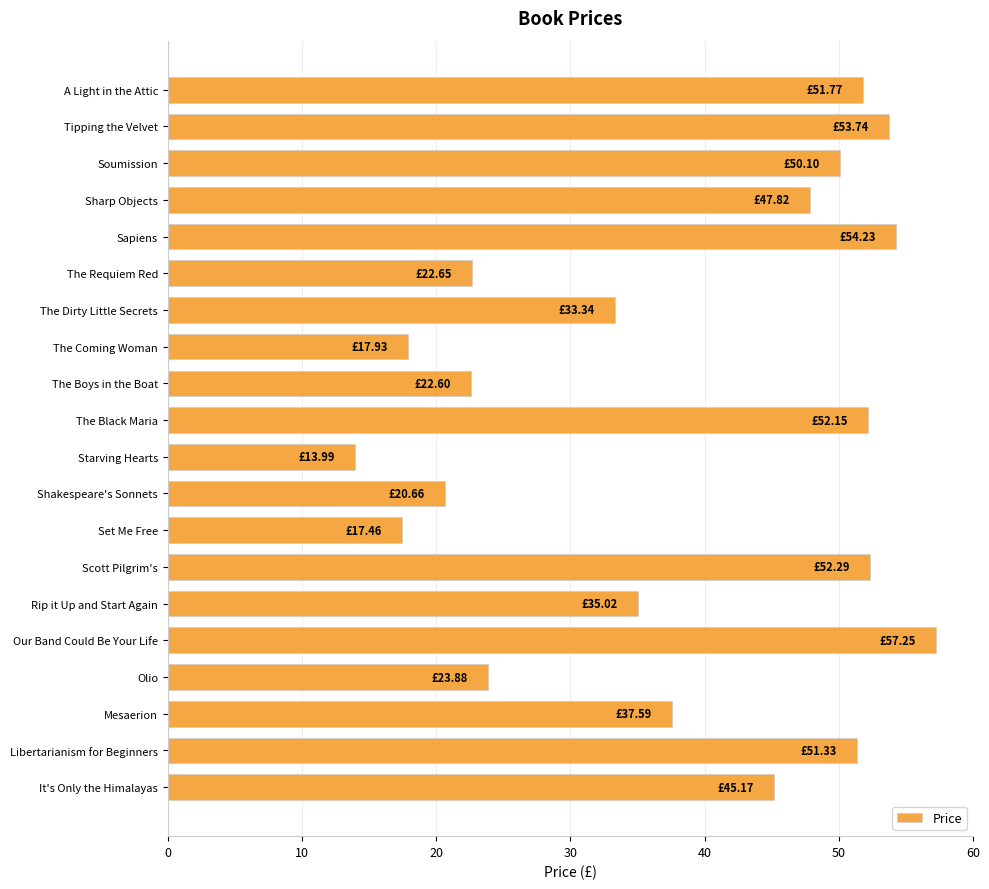

What is the difference between the maximum and second lowest values?

39.8